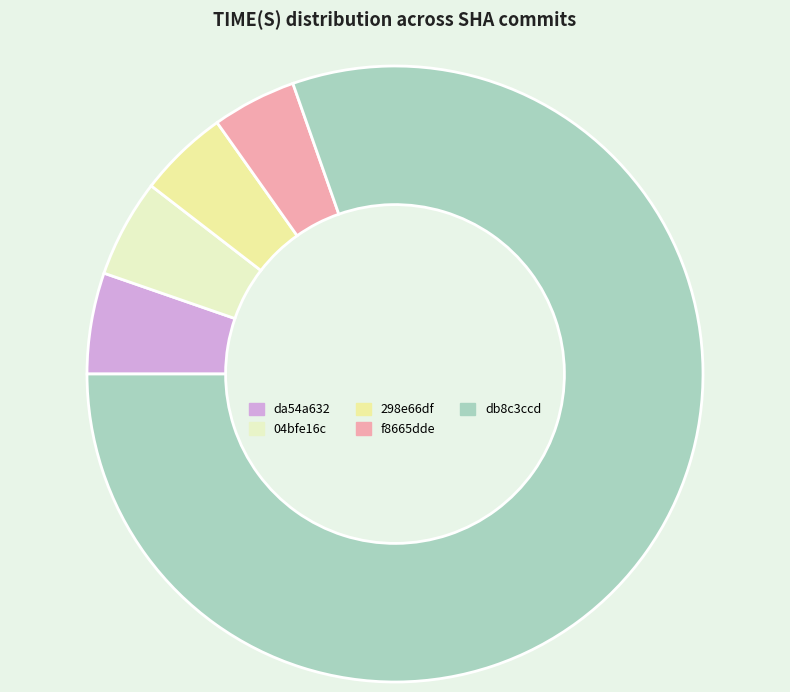

Is it true that 298e66df is 5% of the pie?

True